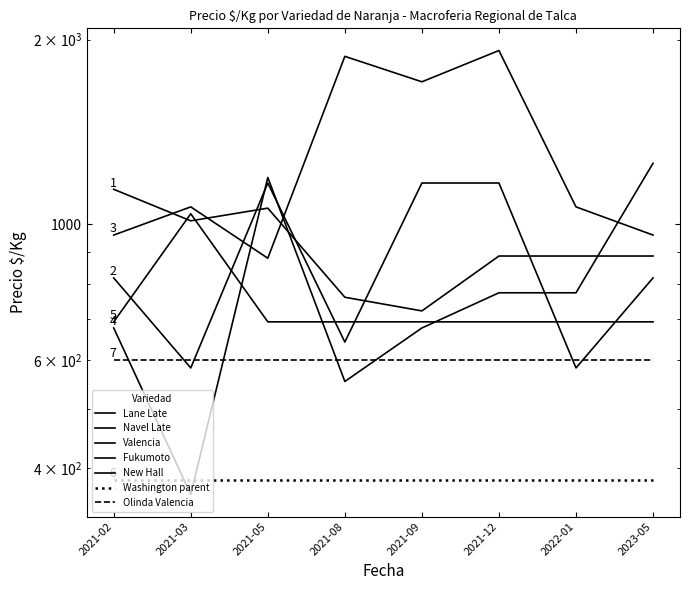

At which label does Fukumoto first exceed 772?

2021-05